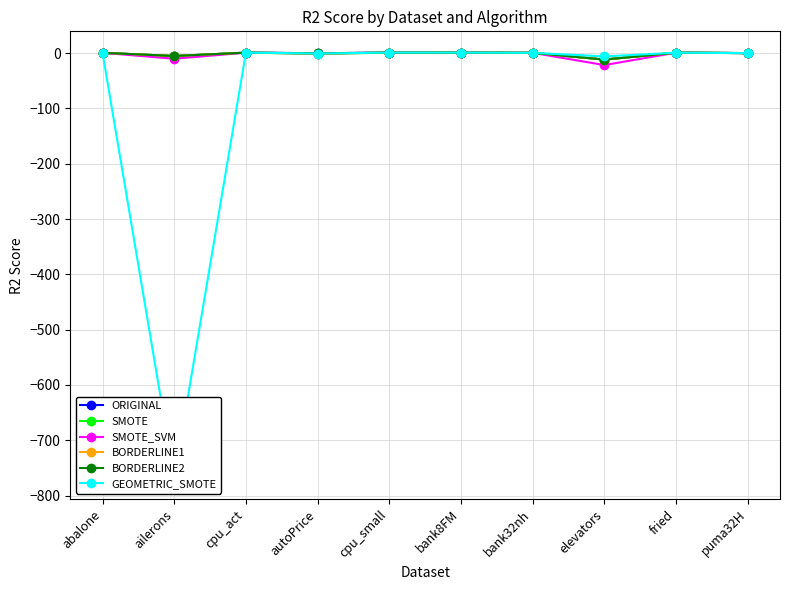

Does the chart have visible grid lines?

Yes